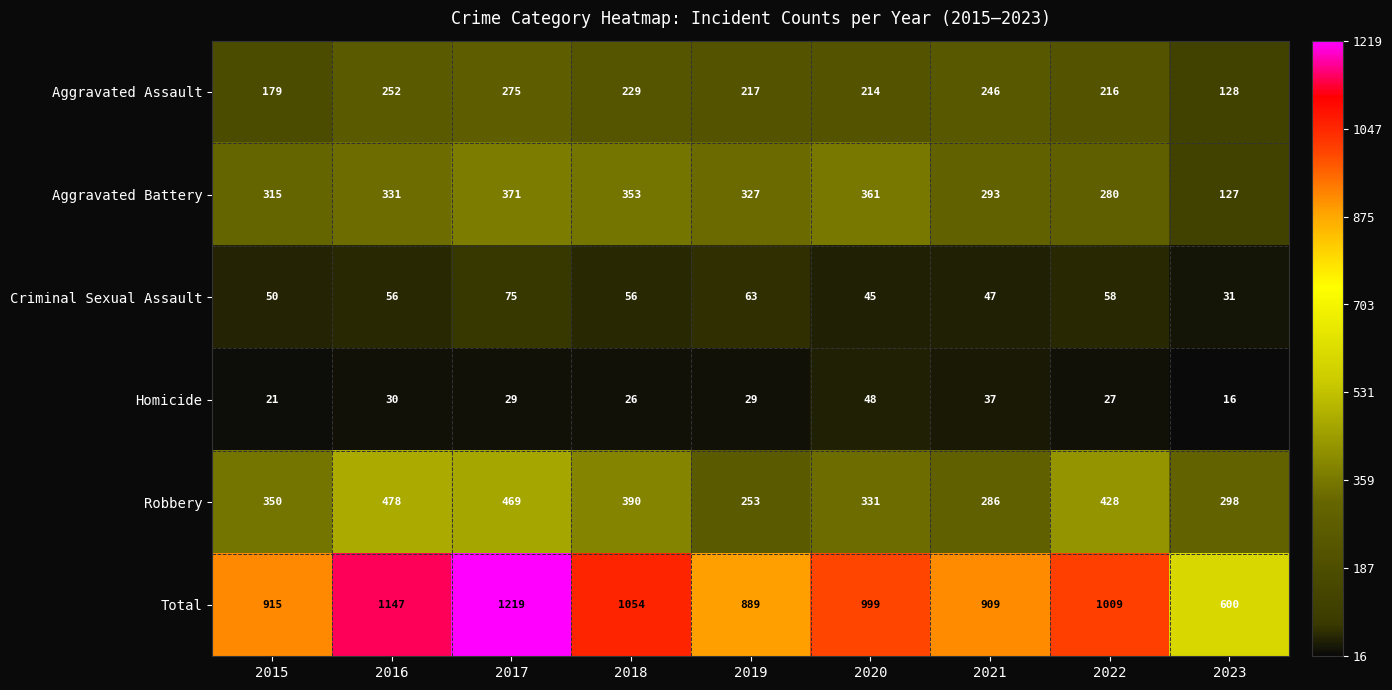

What is the smallest value displayed?

16